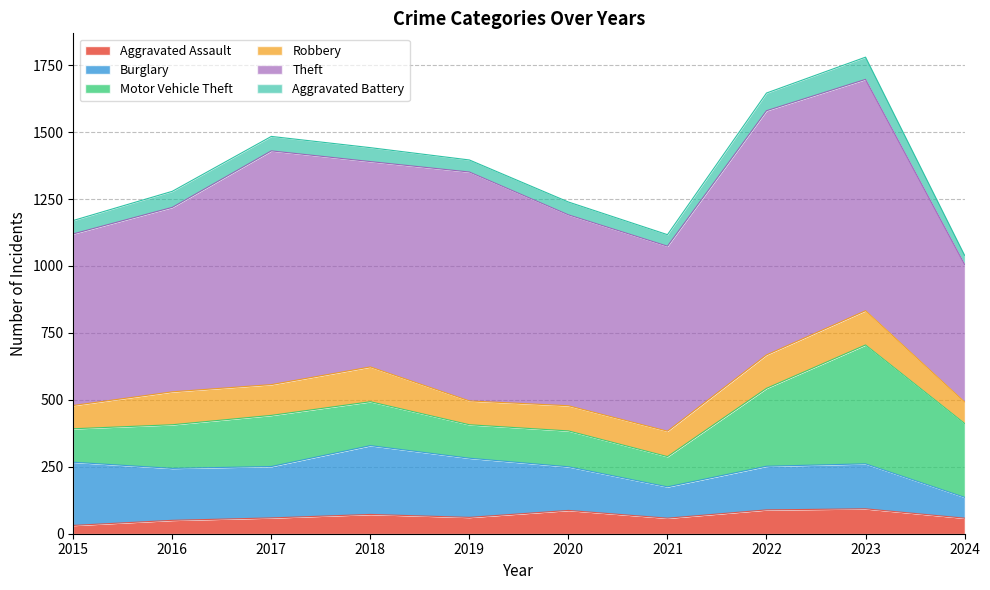

Reading right to left, transcribe all the data shown in this chart.

Aggravated Assault: 58	93	89	58	87	61	72	59	50	31
Burglary: 78	168	163	117	163	221	257	192	194	236
Motor Vehicle Theft: 276	444	291	113	134	125	164	191	163	125
Robbery: 80	128	125	95	94	89	130	115	123	87
Theft: 514	864	912	691	713	855	767	873	689	641
Aggravated Battery: 34	83	66	43	48	45	52	54	60	50